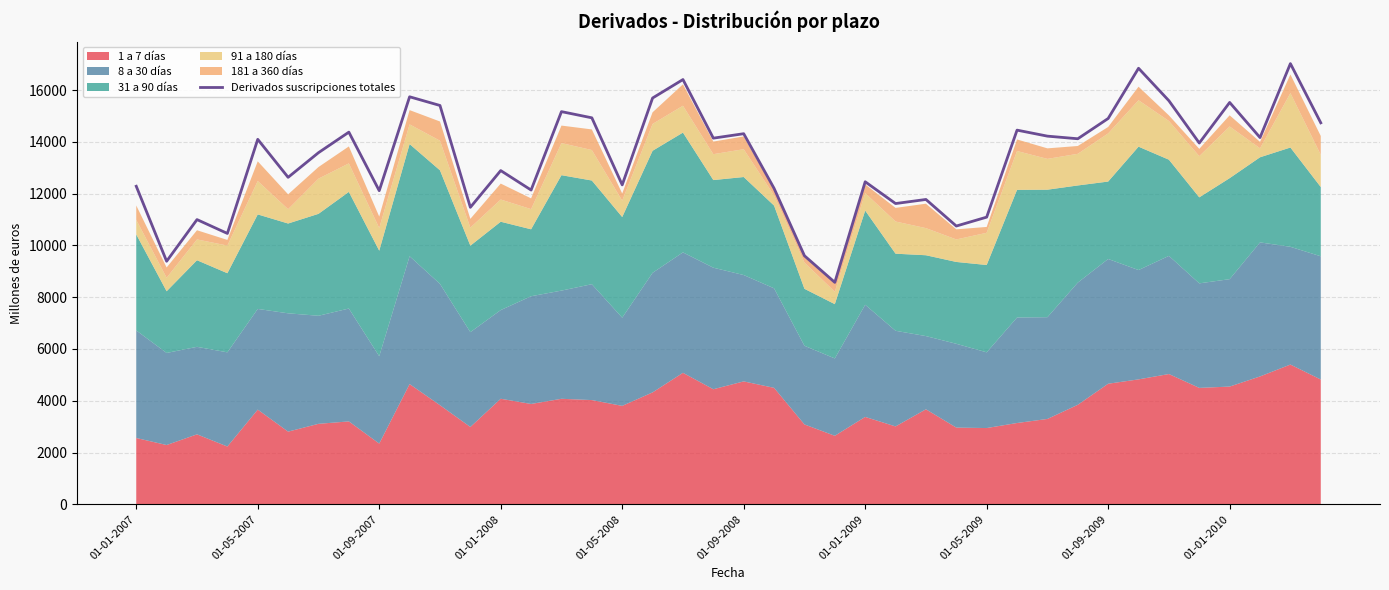

Reading left to right, what are all the values shown in this chart?

12289	9391	11001	10466	14103	12634	13587	14380	12118	15747	15411	11475	12895	12143	15173	14934	12342	15699	16413	14148	14320	12208	9604	8575	12463	11621	11779	10752	11096	14458	14226	14125	14909	16849	15594	13960	15528	14171	17029	14741